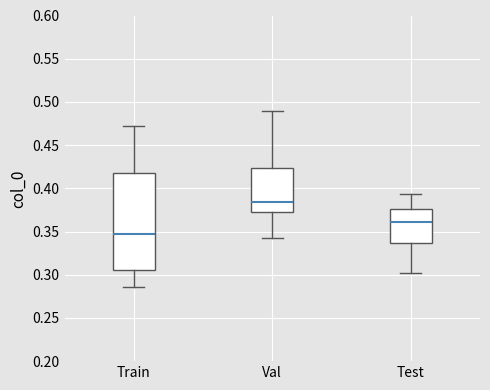

Reading left to right, read every box against the y-axis: the position of its median line, the range the box covers, and the ends of its whiskers. The values are not printed on the chart, so give them approximately, as read against the axis.

Train: median 0.345, box 0.305 to 0.420, whiskers 0.285 to 0.470
Val: median 0.385, box 0.375 to 0.425, whiskers 0.340 to 0.490
Test: median 0.360, box 0.335 to 0.375, whiskers 0.300 to 0.395